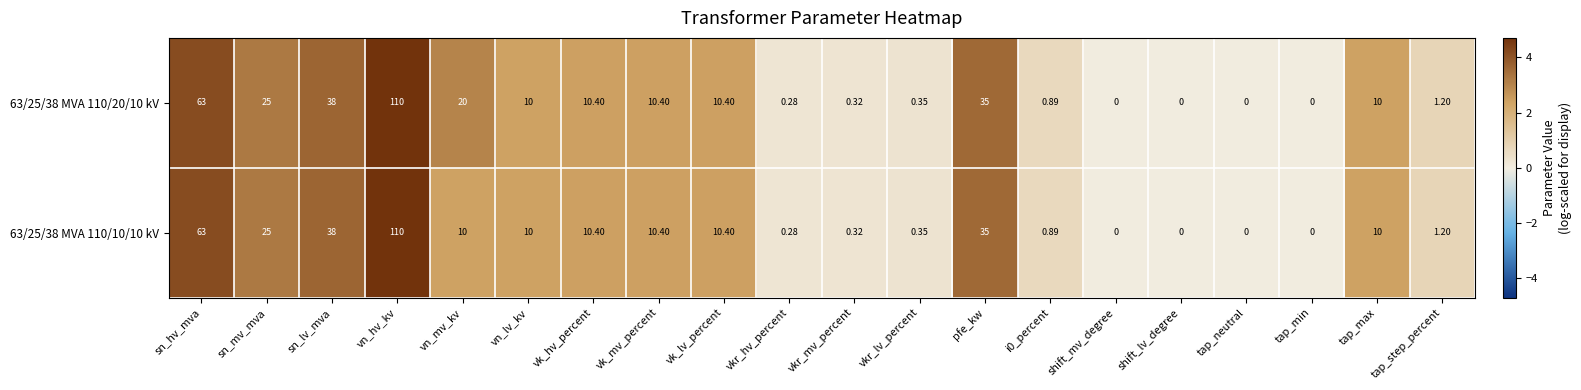

At which category is the sum across all series the highest?

vn_hv_kv